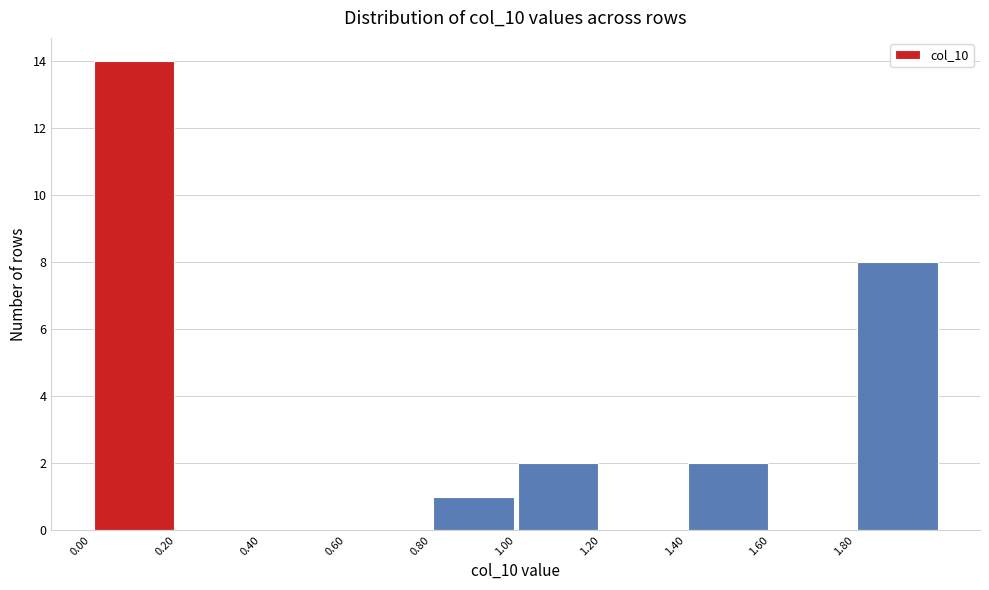

Reading left to right, list every bar in this chart as the range it spans on the x-axis followed by its height. The values are not printed on the chart, so give them approximately, as read against the axis.

0.0 to 0.2: 14
0.2 to 0.4: 0
0.4 to 0.6: 0
0.6 to 0.8: 0
0.8 to 1.0: 1
1.0 to 1.2: 2
1.2 to 1.4: 0
1.4 to 1.6: 2
1.6 to 1.8: 0
1.8 to 2.0: 8